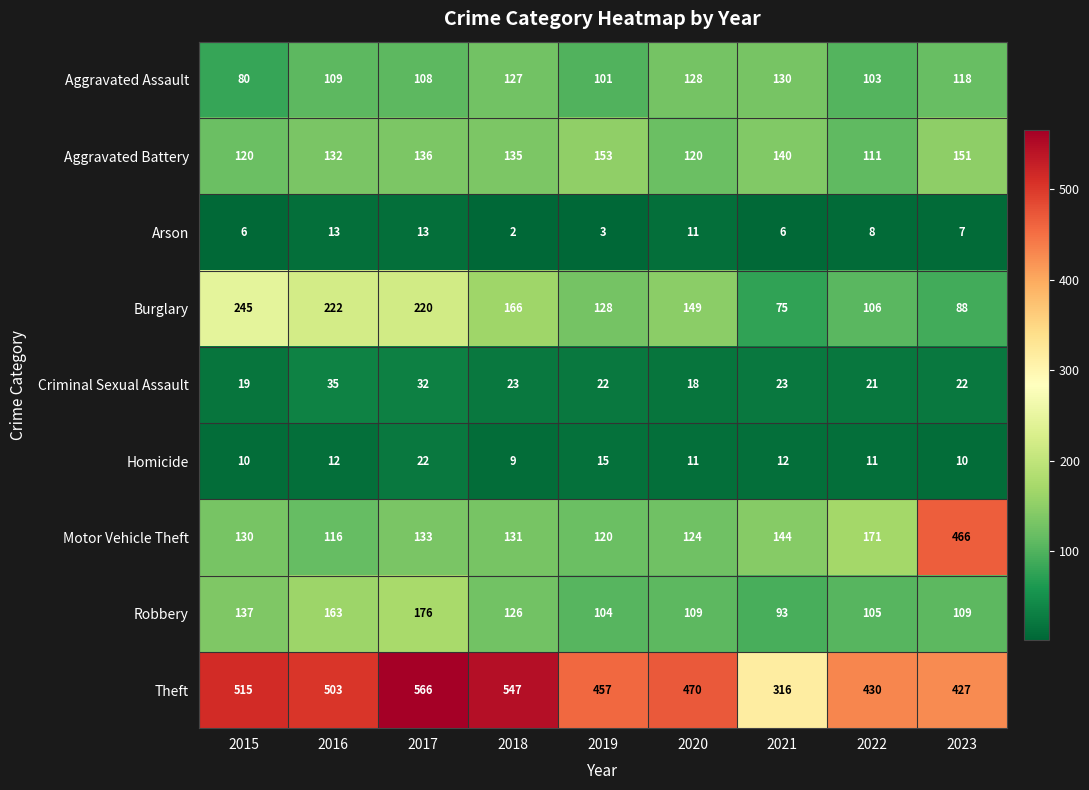

Which series has the largest range (max minus min)?

Motor Vehicle Theft